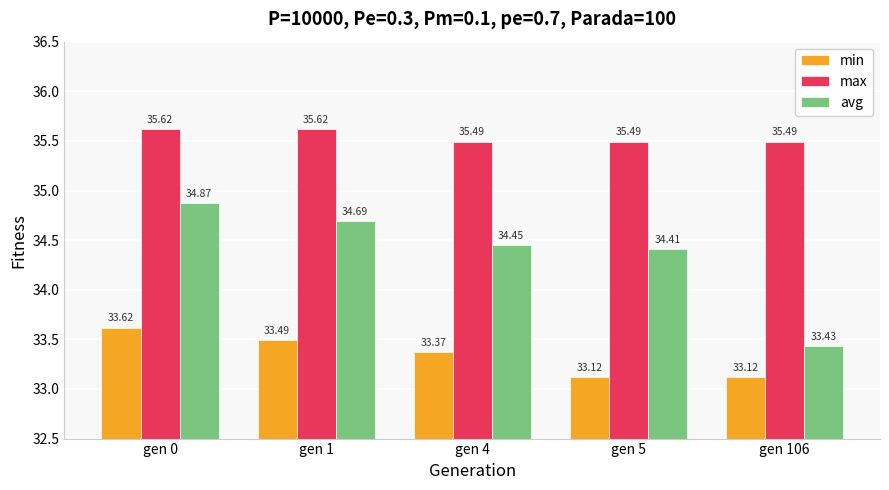

Rank the series at gen 1 from highest to lowest value.

max, avg, min